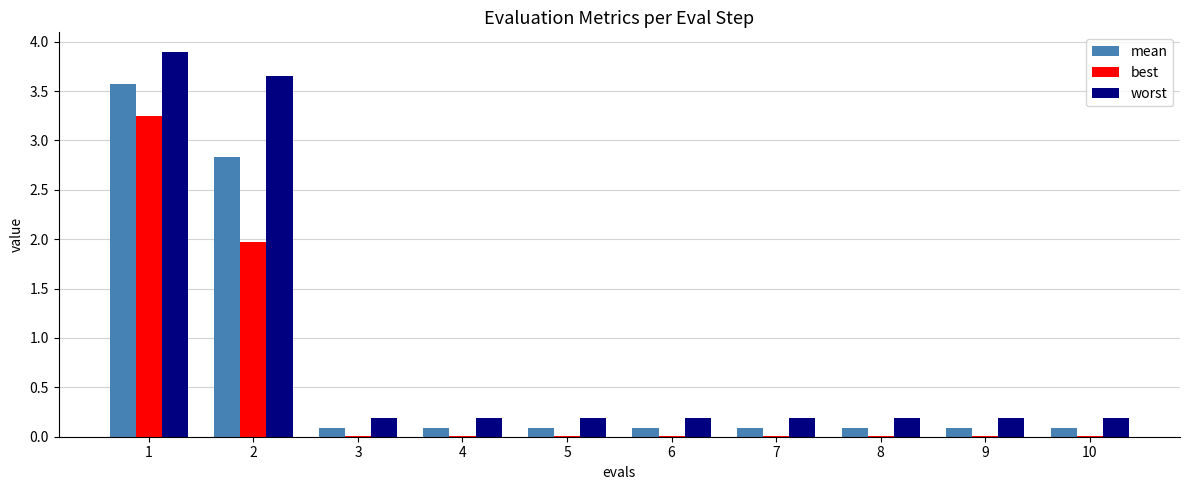

What is the maximum value shown in the chart?

3.9